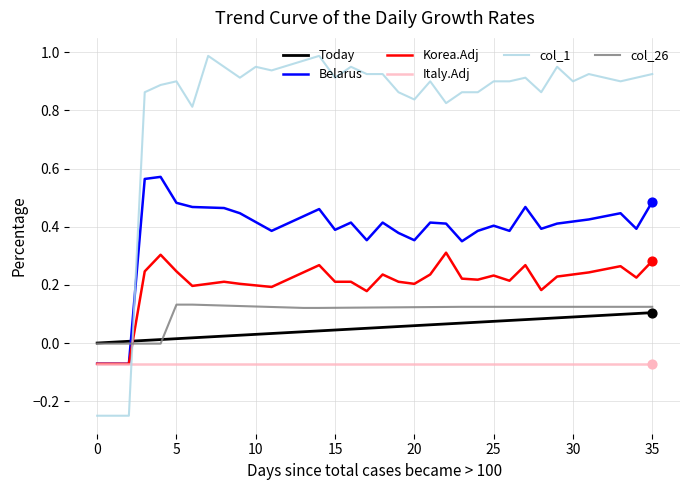

Which series has the widest spread of values?

col_1